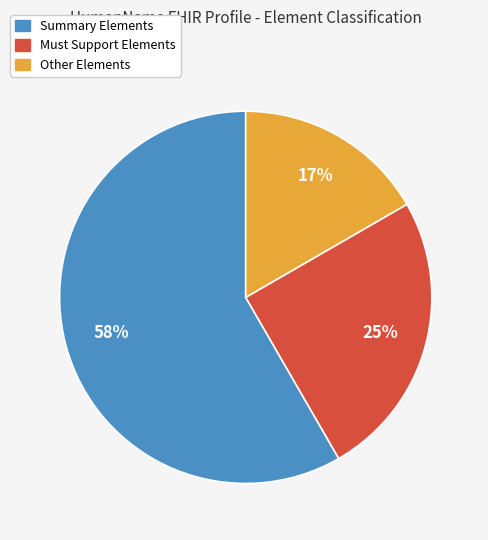

Is there any slice that represents more than half of the pie?

Yes